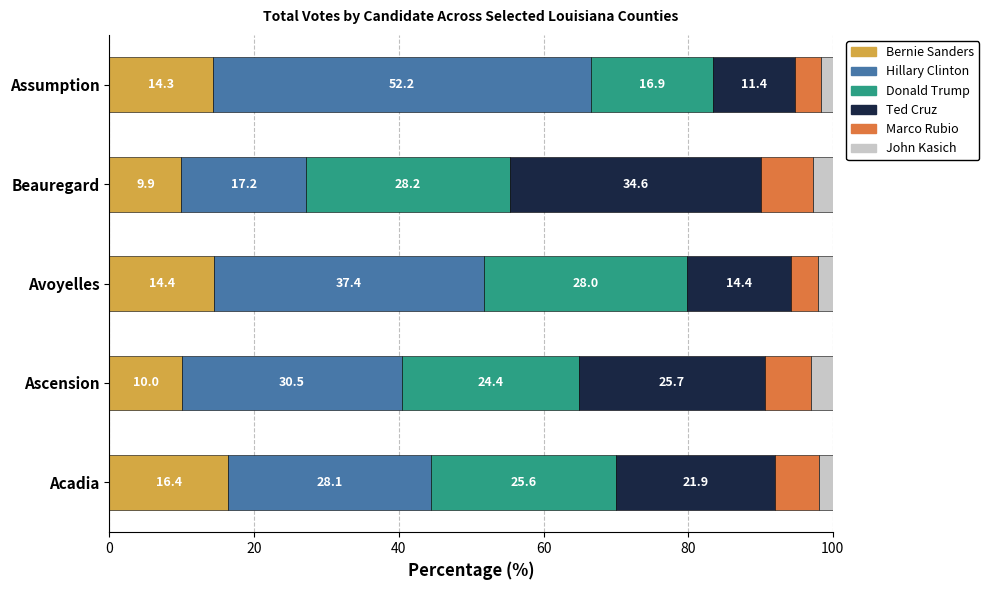

What is the total value across all series at Acadia?

100.0